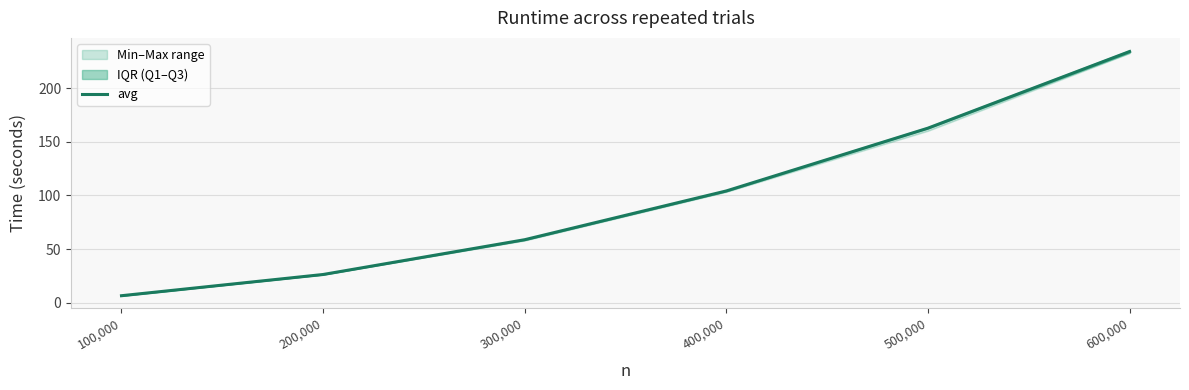

At which category does the chart reach its peak across all series?

600,000